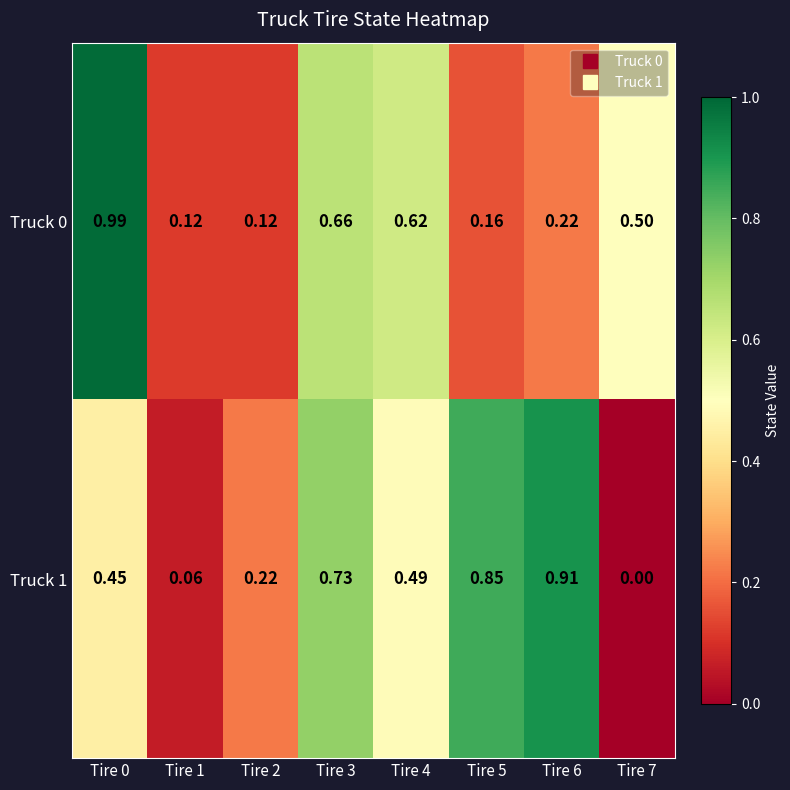

Is the value of Truck 0 at Tire 3 greater than the value of Truck 1 at Tire 4?

Yes